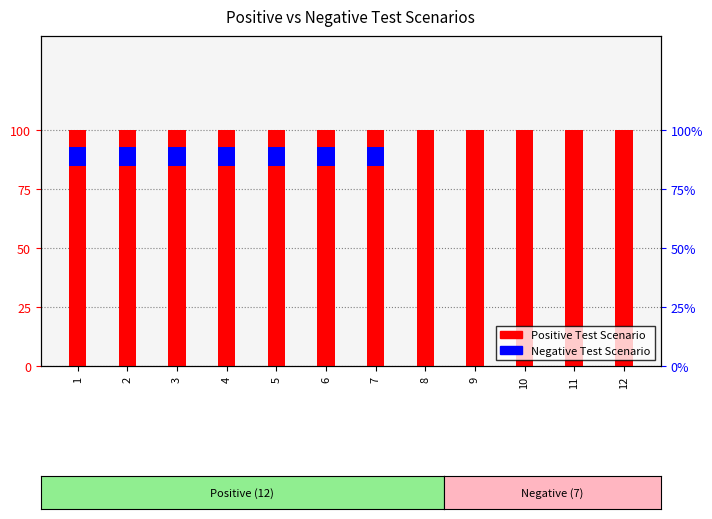

At how many categories does at least one series exceed 0?

12